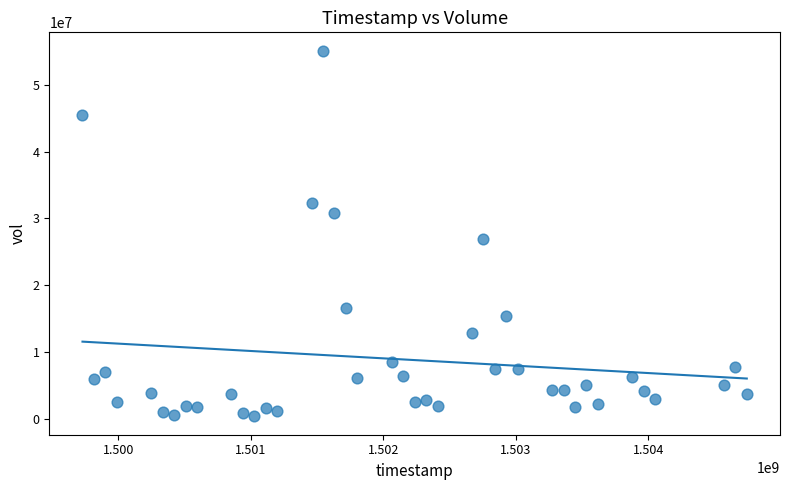

What Y value in the scatter plot is closest to 27743900?

26935800